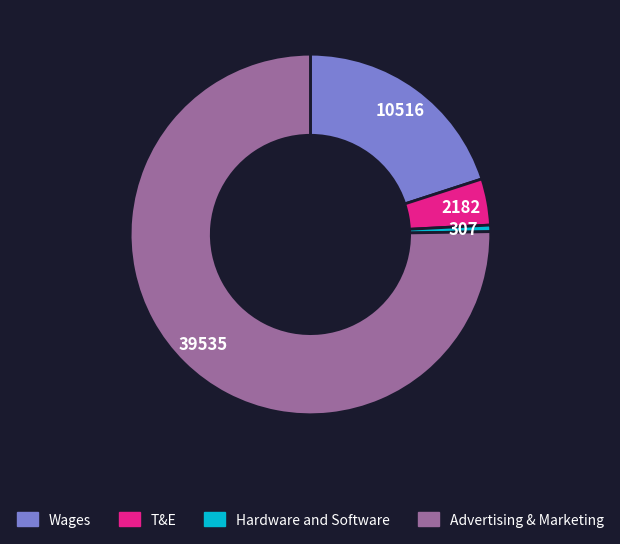

Rank the categories by value from highest to lowest.

Advertising & Marketing, Wages, T&E, Hardware and Software